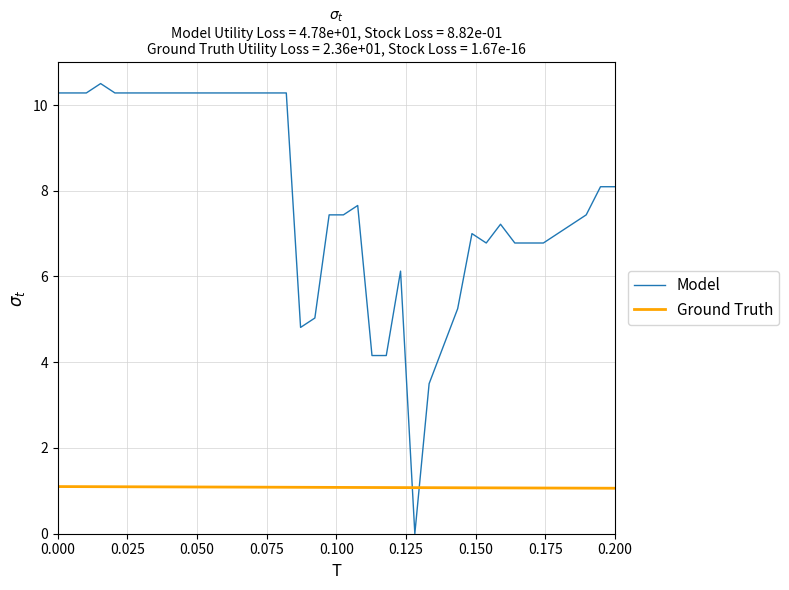

Which series has the widest spread of values?

Model